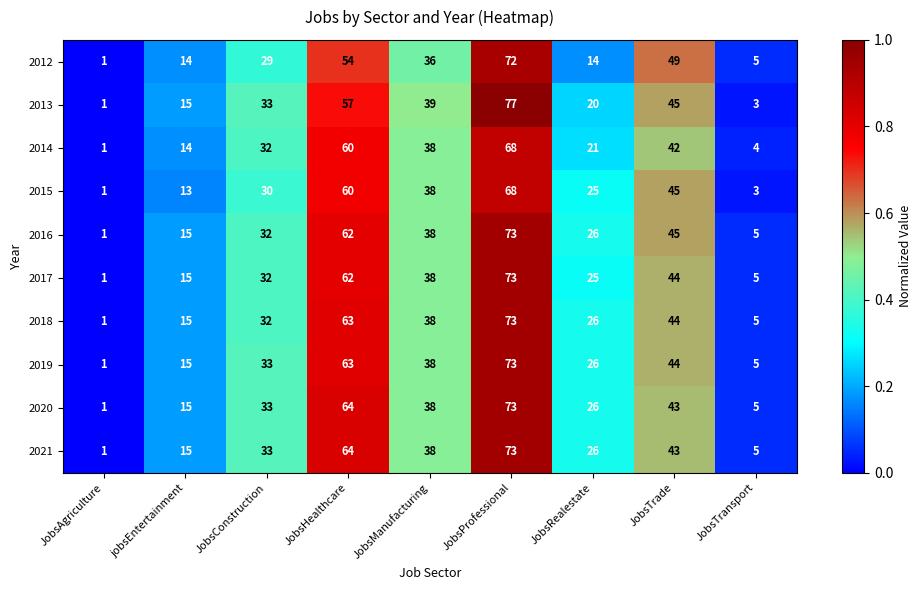

Rank the categories by 2018 value from highest to lowest.

JobsProfessional, JobsHealthcare, JobsTrade, JobsManufacturing, JobsConstruction, JobsRealestate, jobsEntertainment, JobsTransport, JobsAgriculture